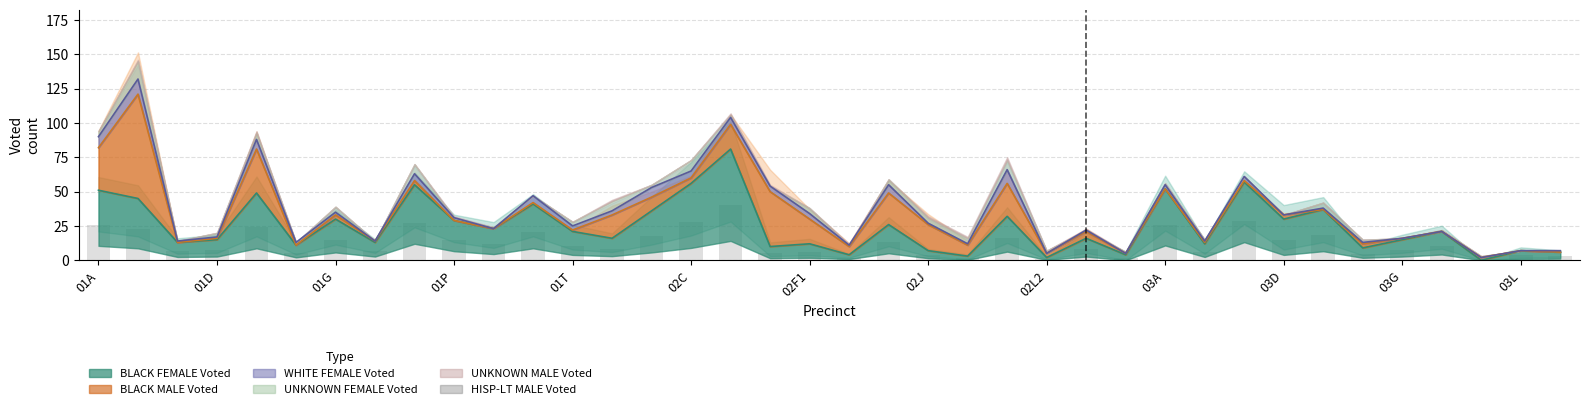

What position from the right is 01T?

34